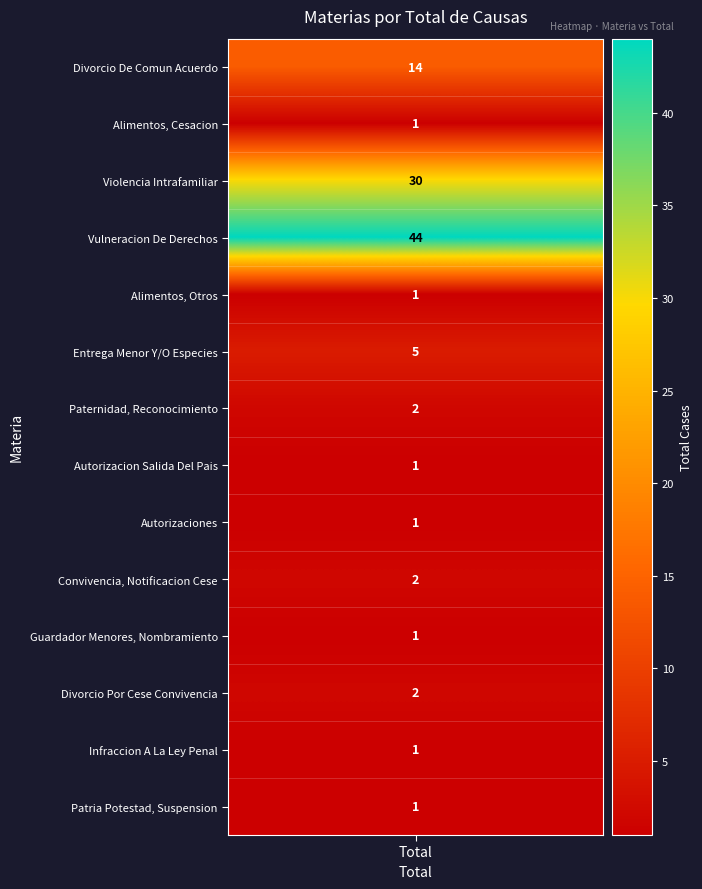

Reading left to right, extract all data points from this chart.

values=14	1=1	2=30	3=44	4=1	5=5	6=2	7=1	8=1	9=2	10=1	11=2	12=1	13=1